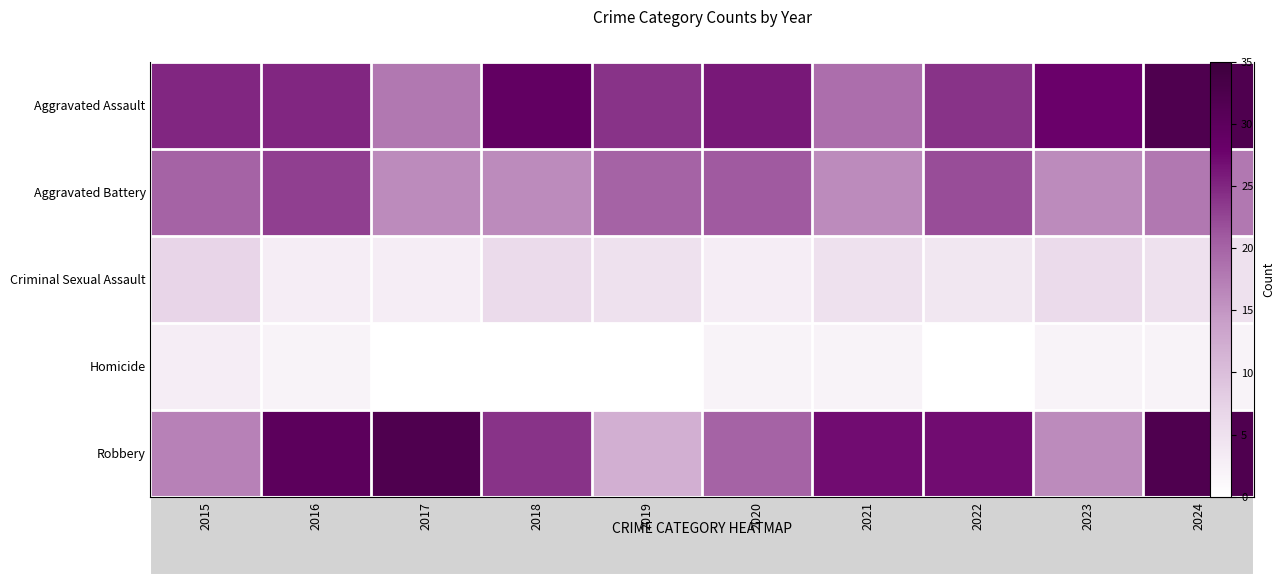

The Aggravated Assault series shows 33 at 2016. True or false?

False